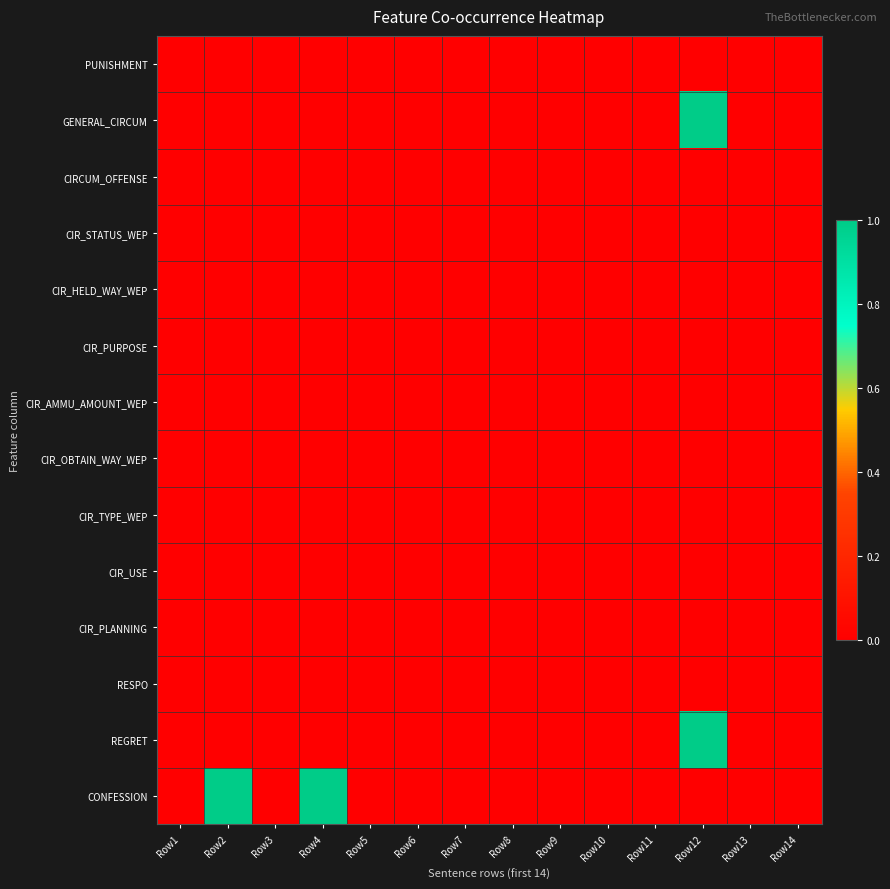

At which category is the sum across all series the highest?

Row12